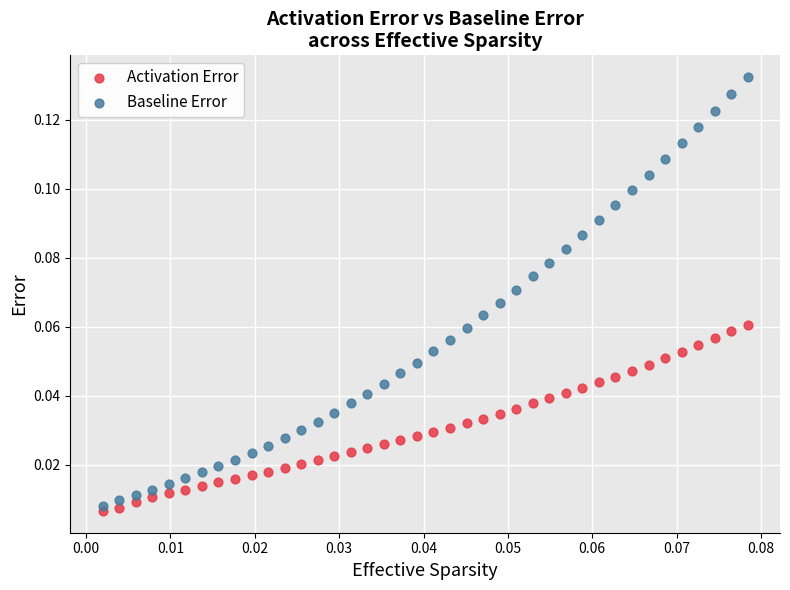

Which series has the largest Y range (max minus min)?

Baseline Error